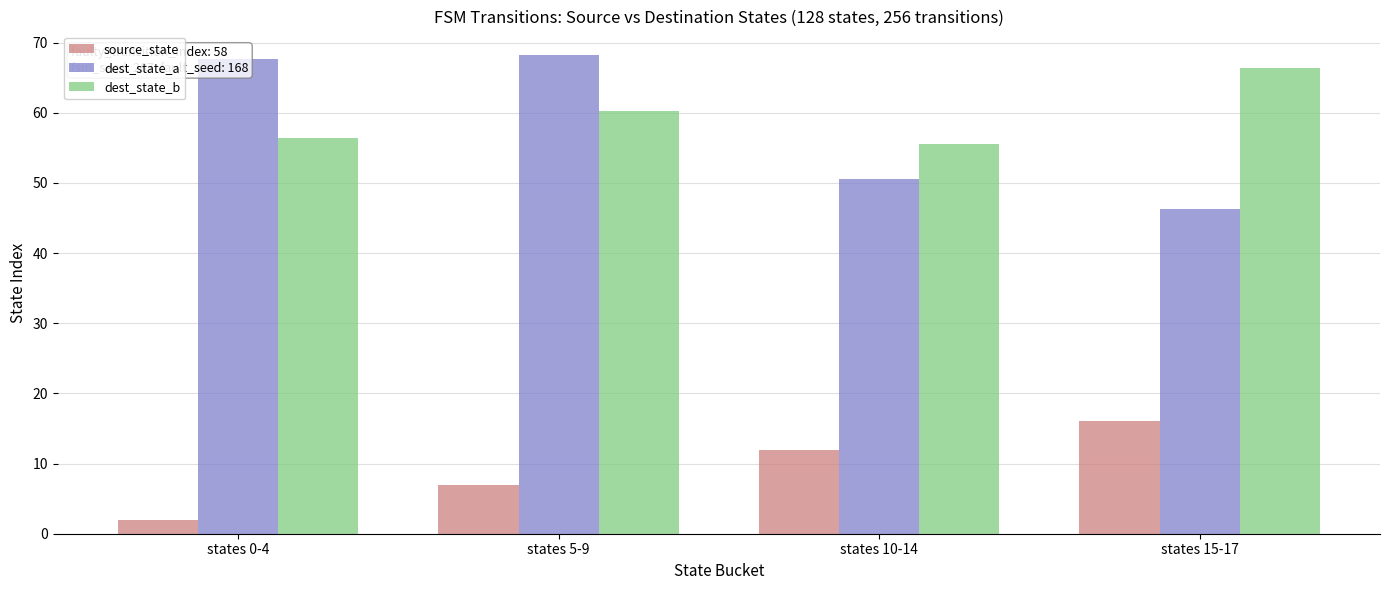

The source_state series shows 3.5 at states 10-14. True or false?

False